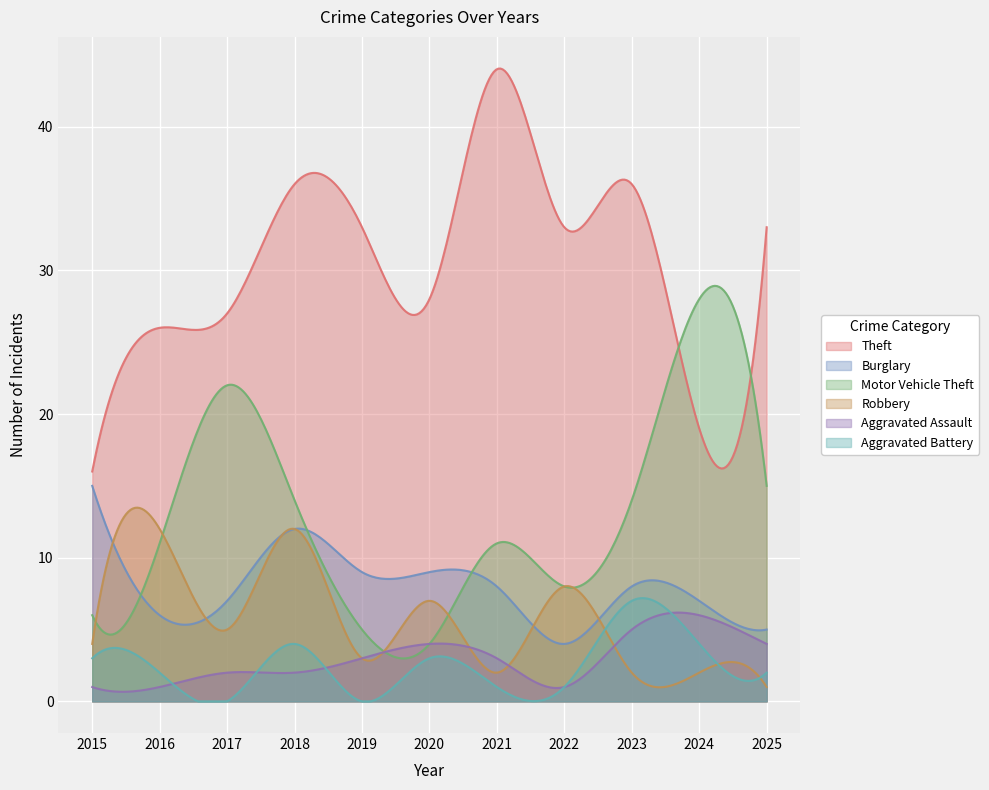

Count the number of data series in this chart.

6